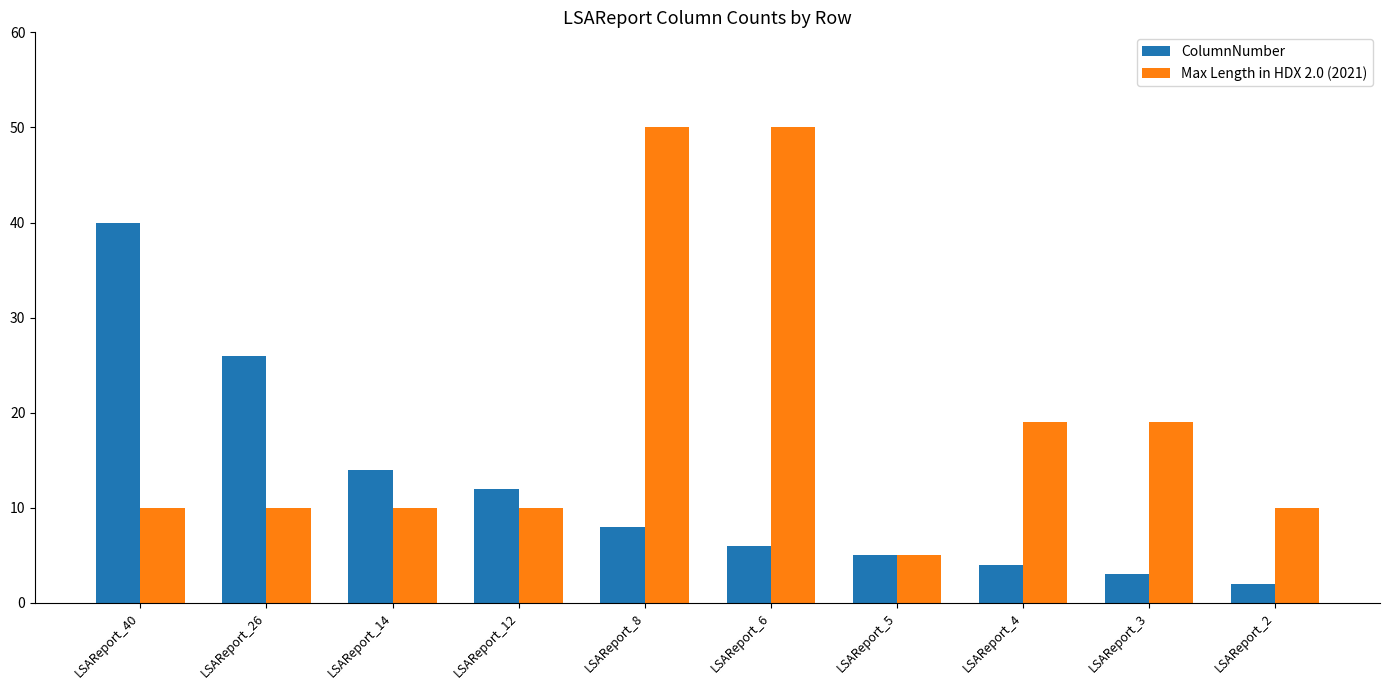

Count the number of categories in the chart.

10